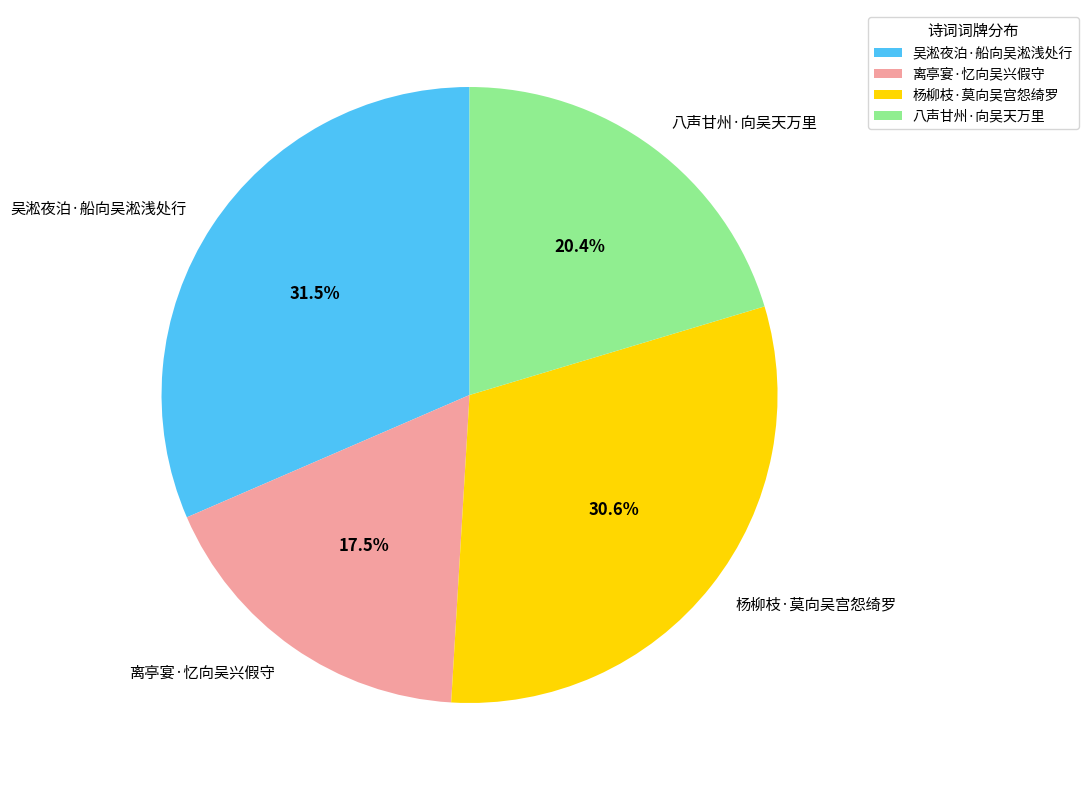

Which has a higher value, 杨柳枝·莫向吴宫怨绮罗 or 吴淞夜泊·船向吴淞浅处行?

吴淞夜泊·船向吴淞浅处行